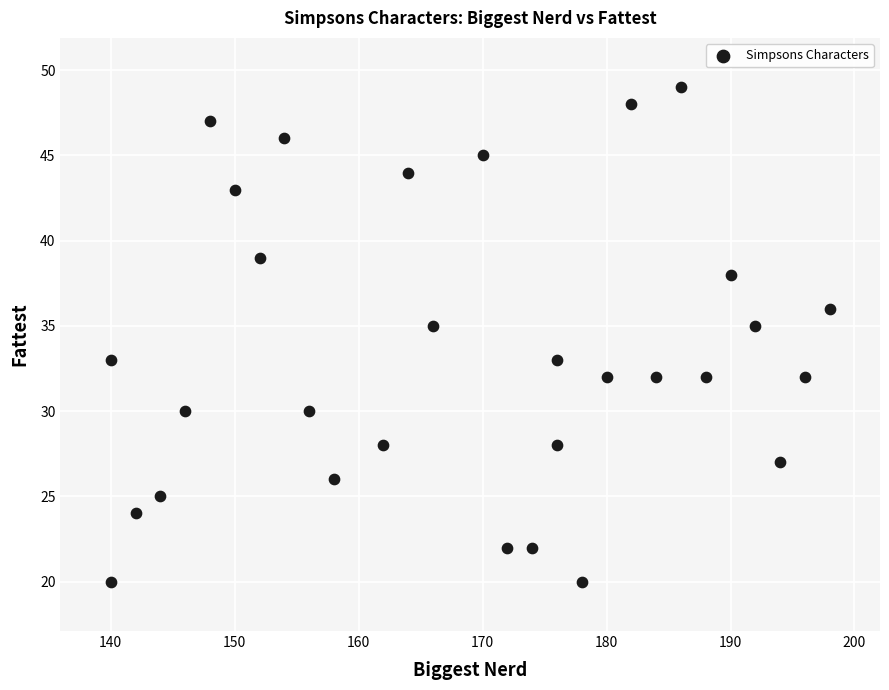

What is the range of X values (max minus min)?

58